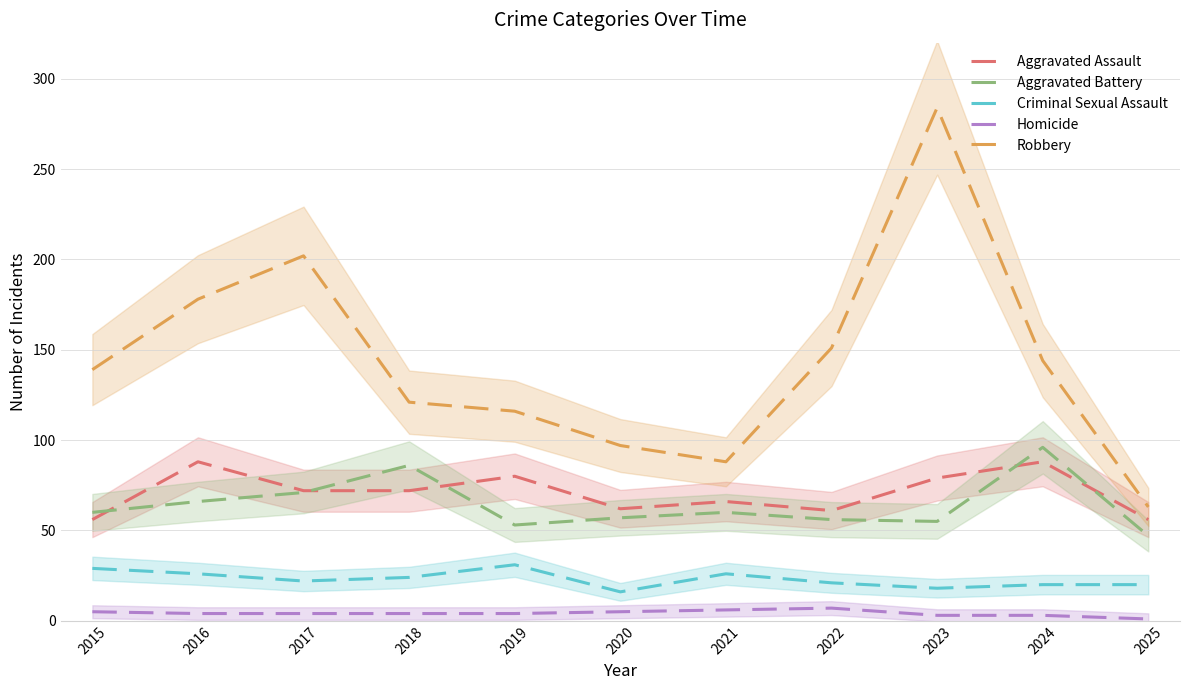

What is the value of the Homicide point at the 2nd from the left?

4